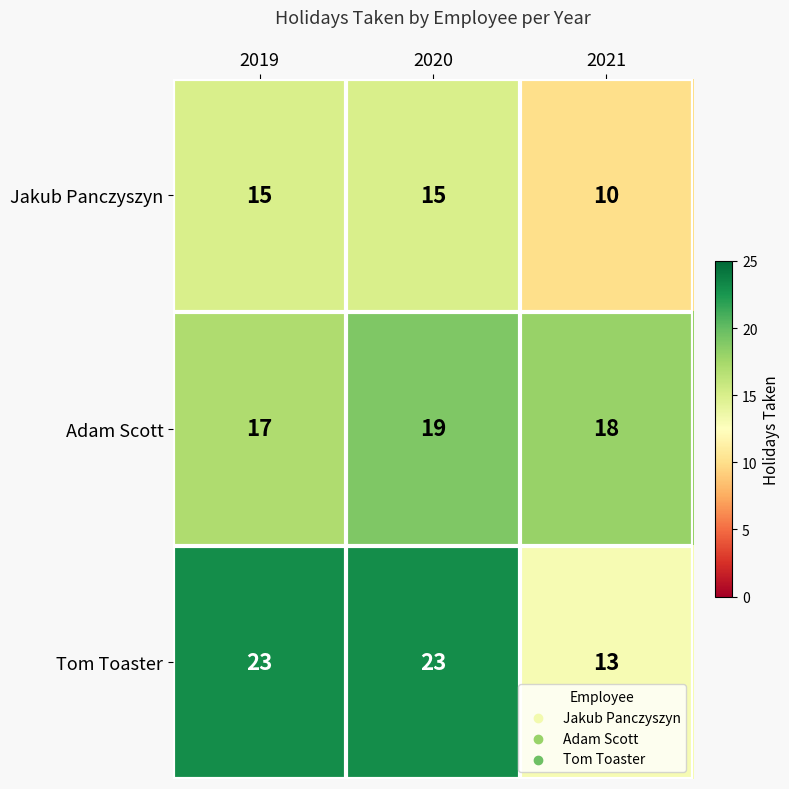

Reading left to right, extract all data points from this chart.

Jakub Panczyszyn: 2019=15	2020=15	2021=10
Adam Scott: 2019=17	2020=19	2021=18
Tom Toaster: 2019=23	2020=23	2021=13